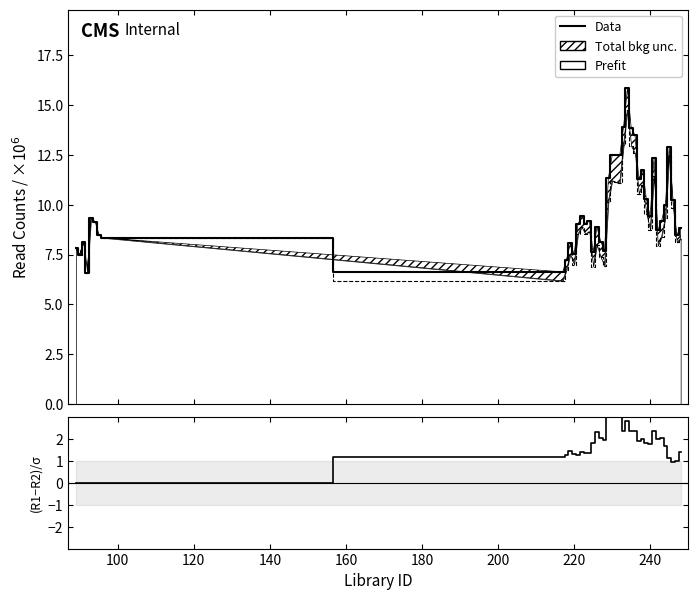

What is the label of the 29th point from the right?

220